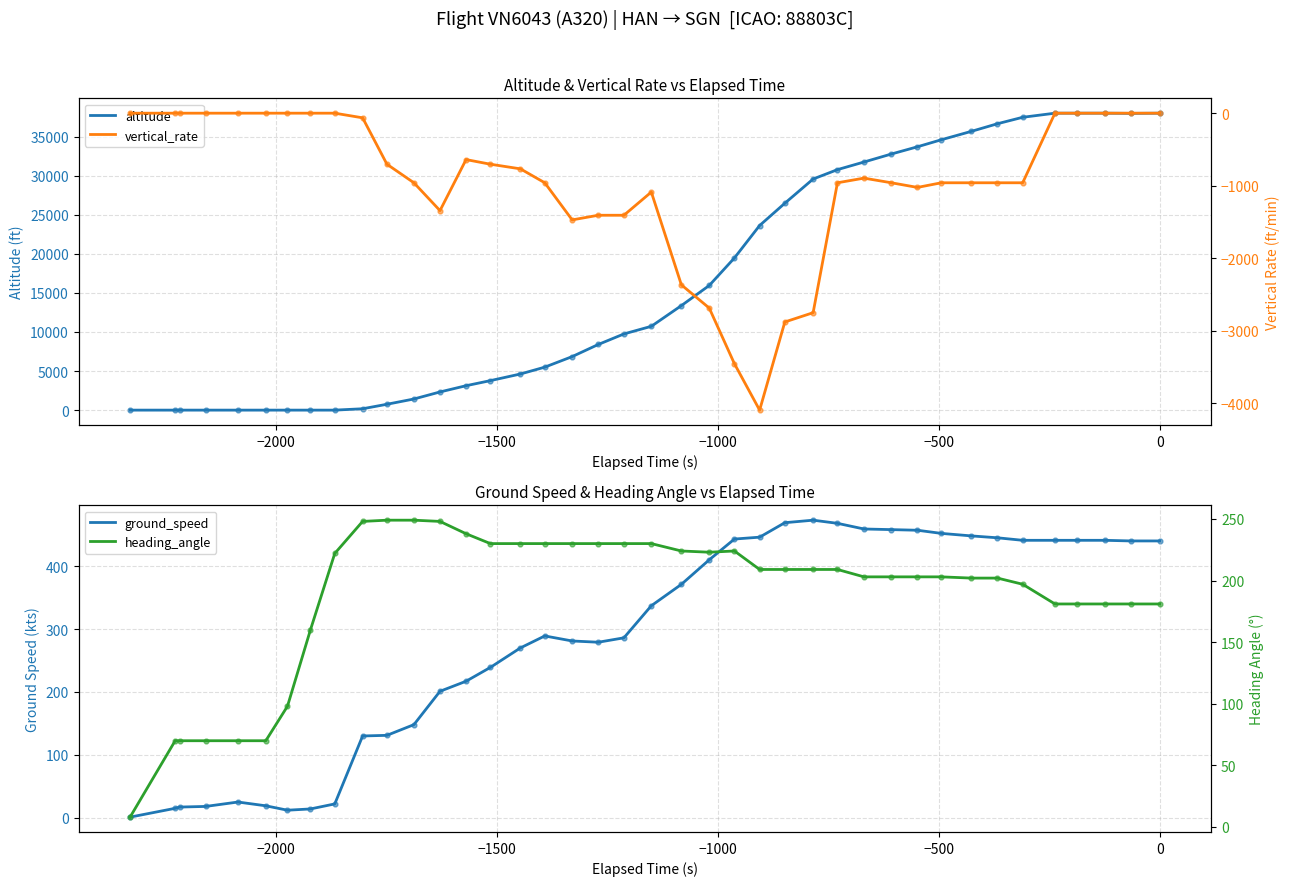

At how many categories does at least one series exceed 210?

32